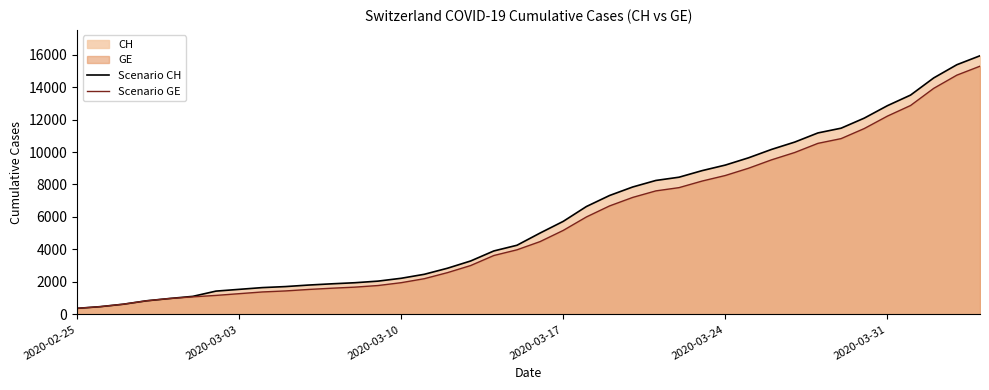

What is the minimum value shown in the chart?

375